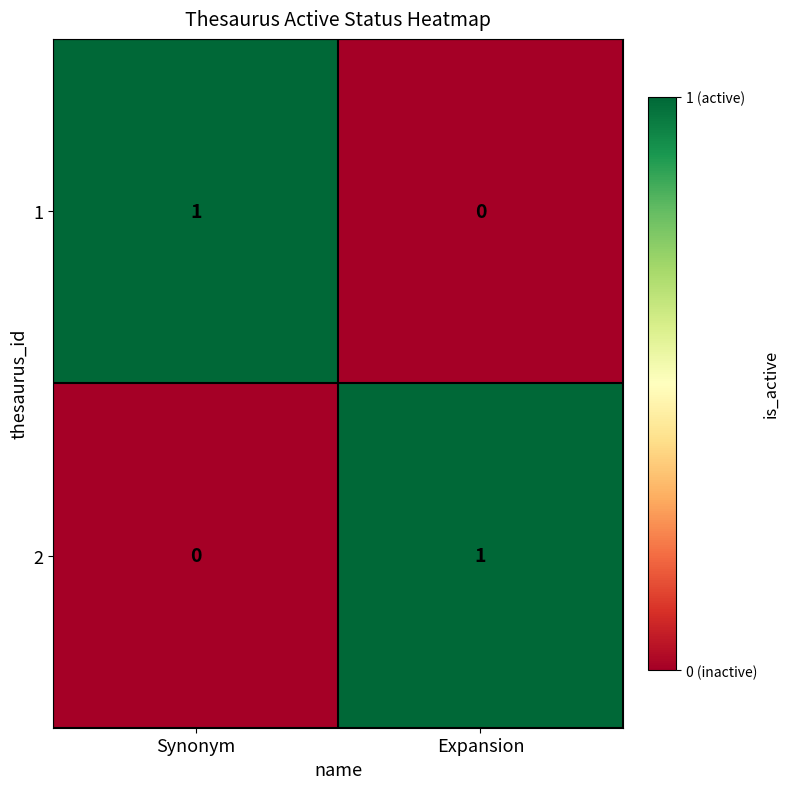

At which label is 1 closest to 0?

Expansion